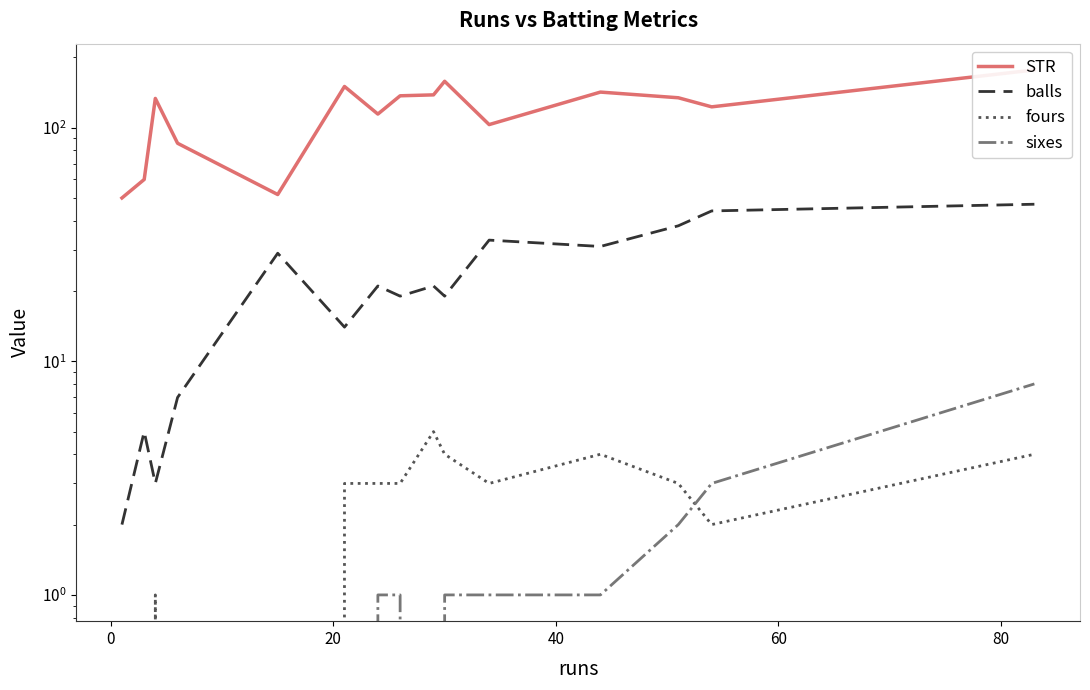

Which series changed the most between 80 and 10?

STR